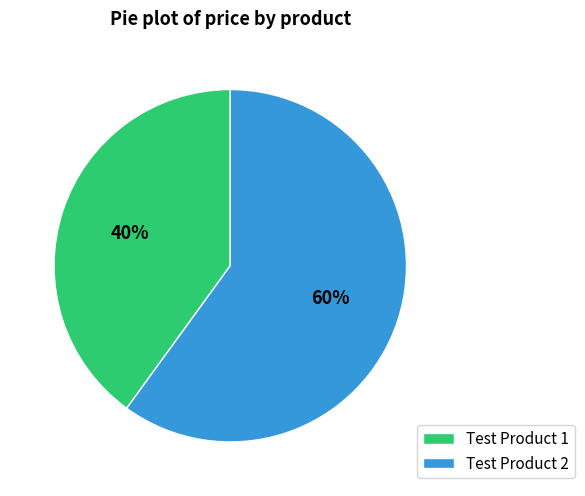

Which category has the biggest portion of the pie?

Test Product 2